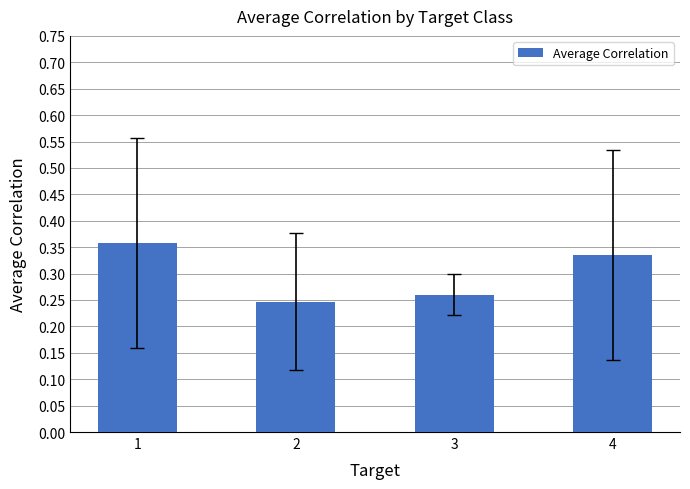

How many bars are there in total?

4